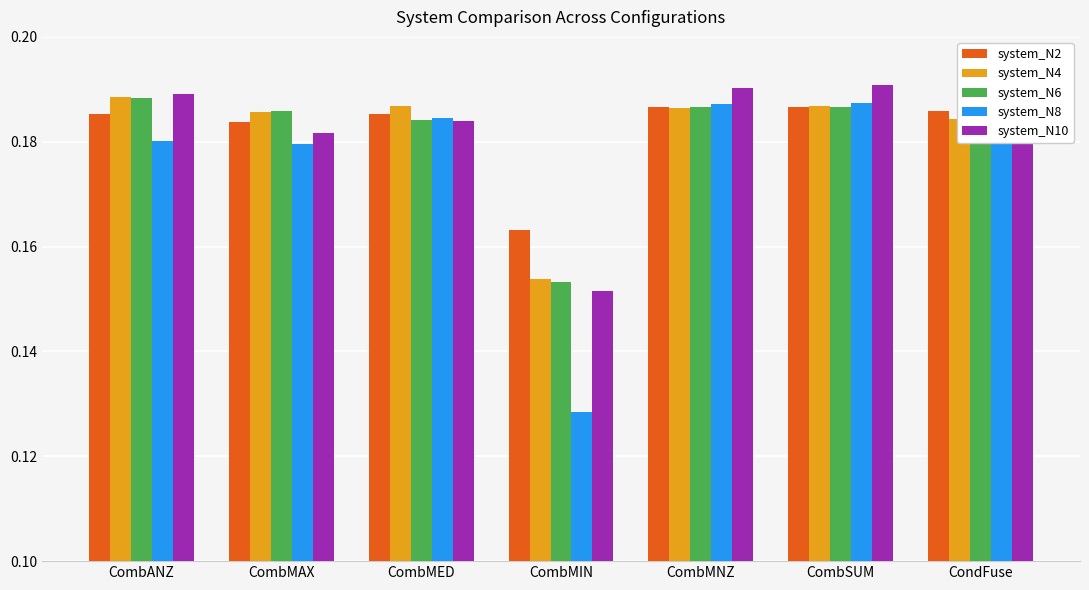

Between CombMAX and CombMIN, which series saw the biggest shift?

system_N8